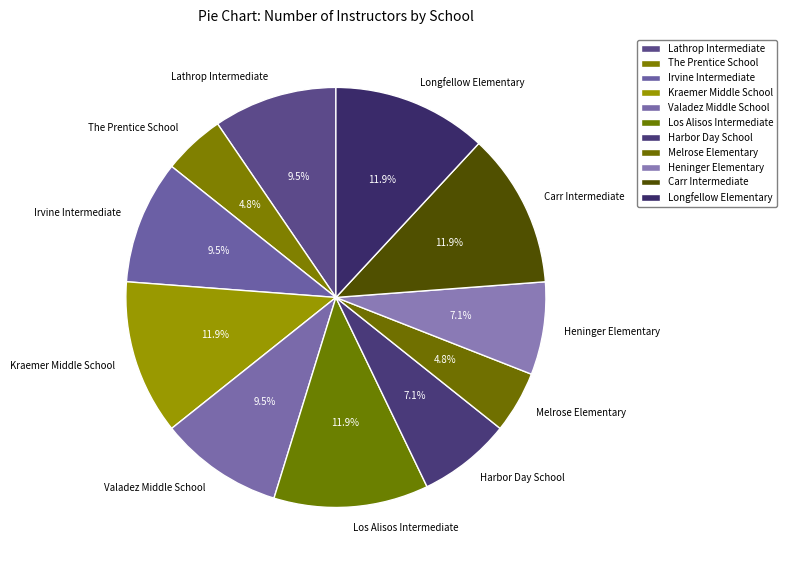

What is the ratio of the value at Heninger Elementary to the value at Carr Intermediate?

0.6